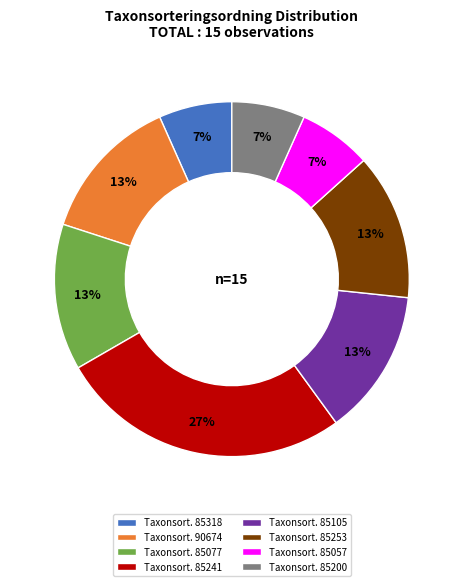

How many segments does this pie chart have?

8